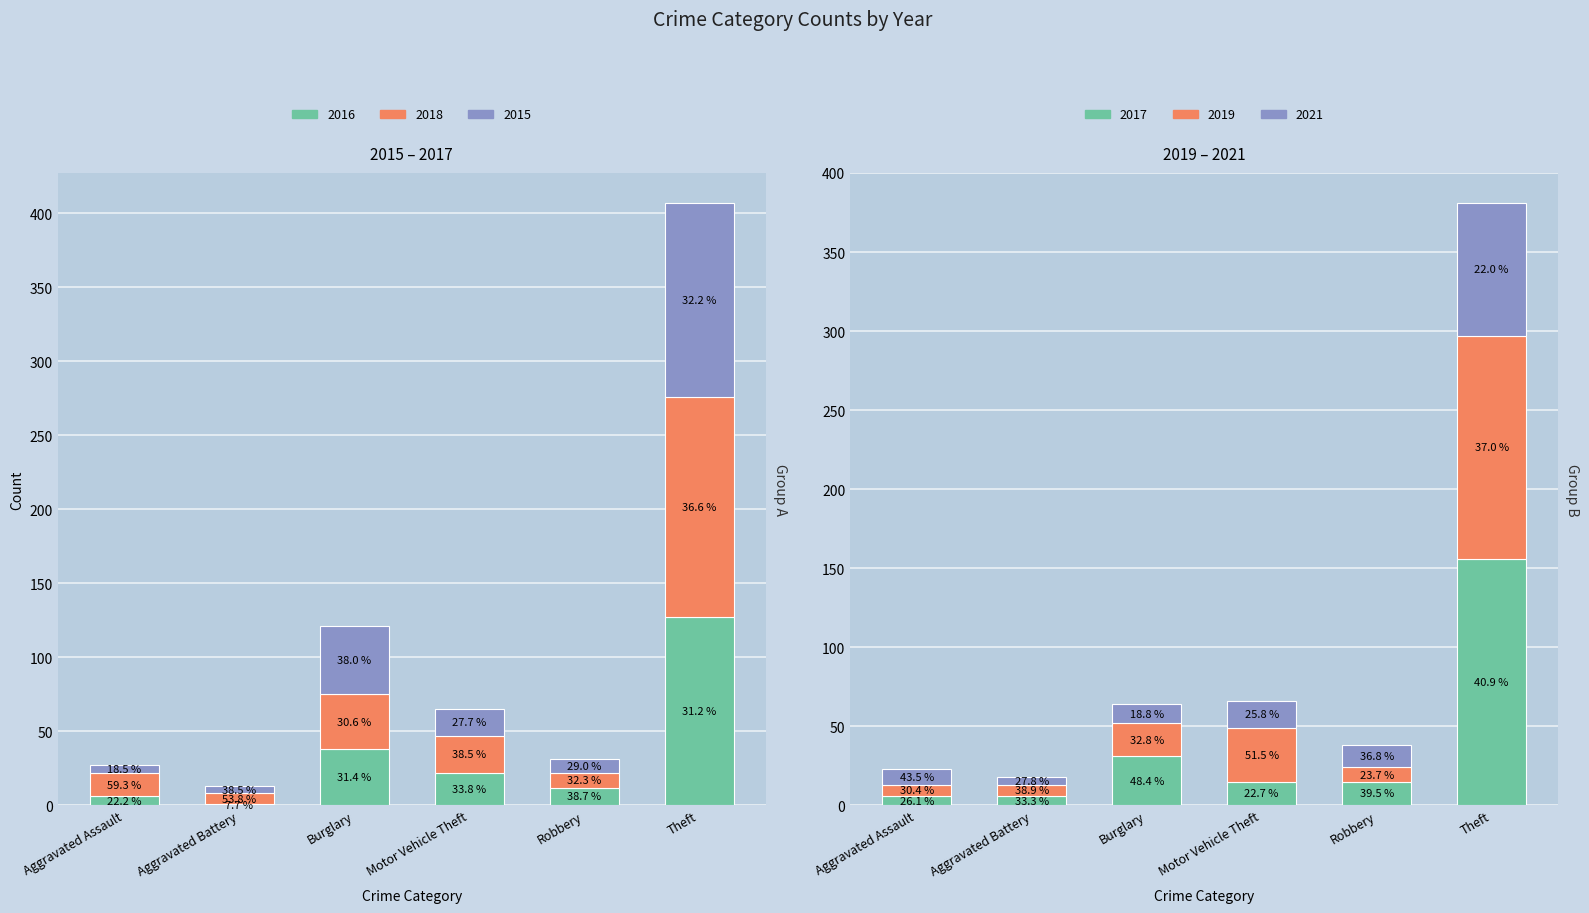

How many data points in 2015 are less than 18?

3